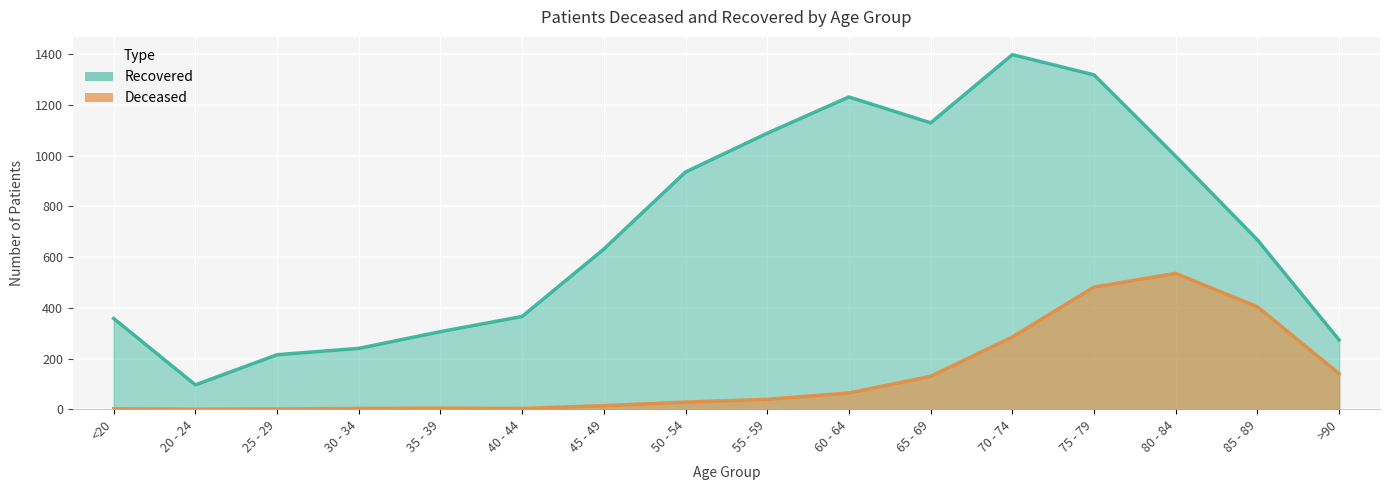

What is the difference between the maximum and minimum values in the patients_deceased series?

536